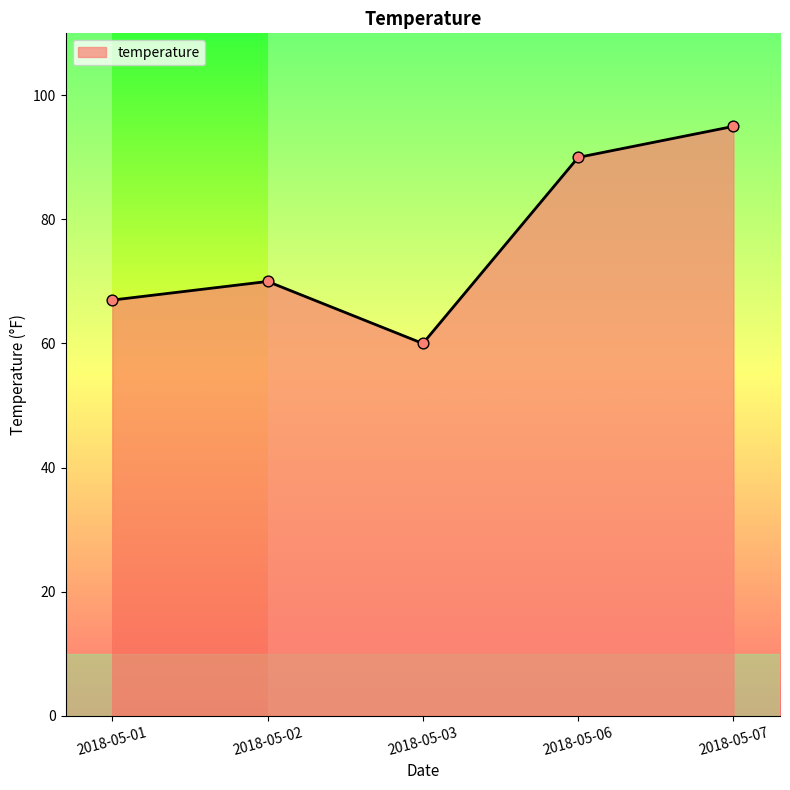

Approximately how many times larger is the value at 2018-05-02 compared to 2018-05-06?

0.8